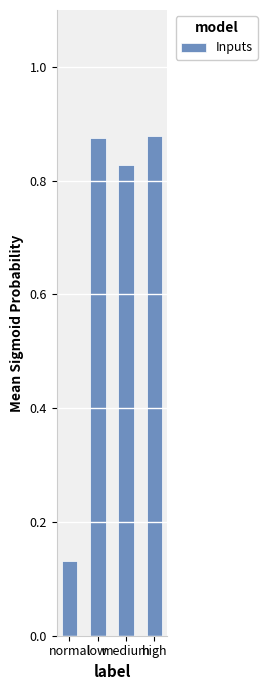

What is the sum of all values?

2.7